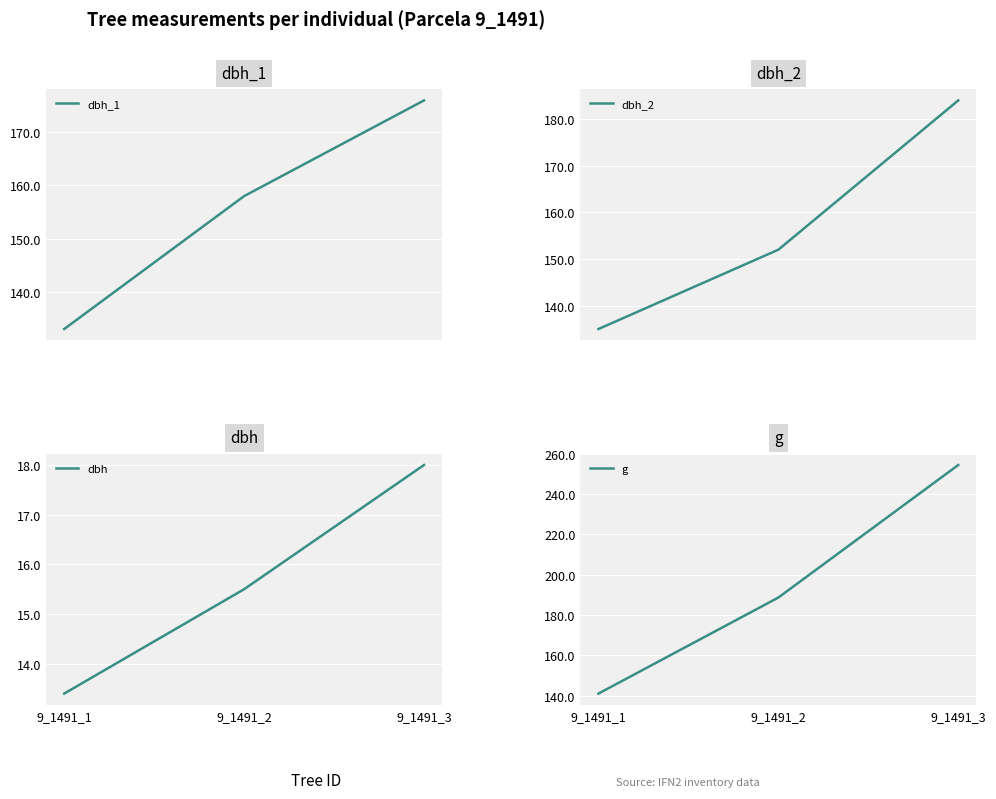

Reading right to left, list all the values displayed in this chart.

dbh_1: 9_1491_3=176.0	9_1491_2=158.0	9_1491_1=133.0
dbh_2: 9_1491_3=184.0	9_1491_2=152.0	9_1491_1=135.0
dbh: 9_1491_3=18.0	9_1491_2=15.5	9_1491_1=13.4
g: 9_1491_3=254.5	9_1491_2=188.7	9_1491_1=141.0